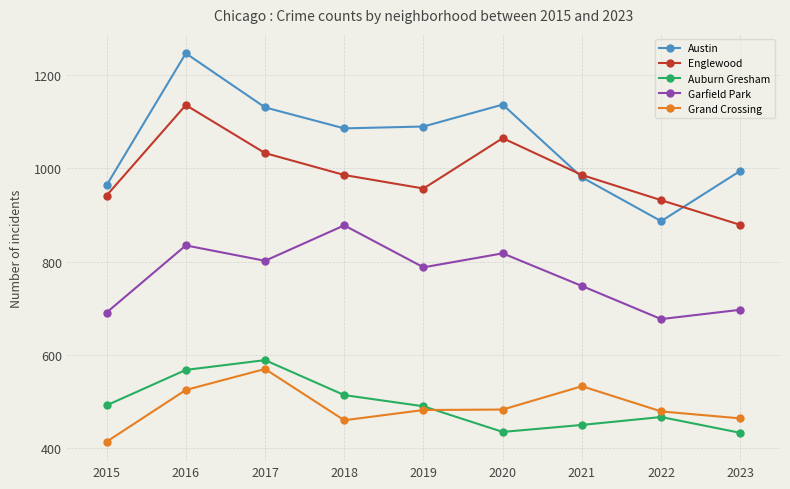

True or false: Grand Crossing and Garfield Park intersect in this chart.

False